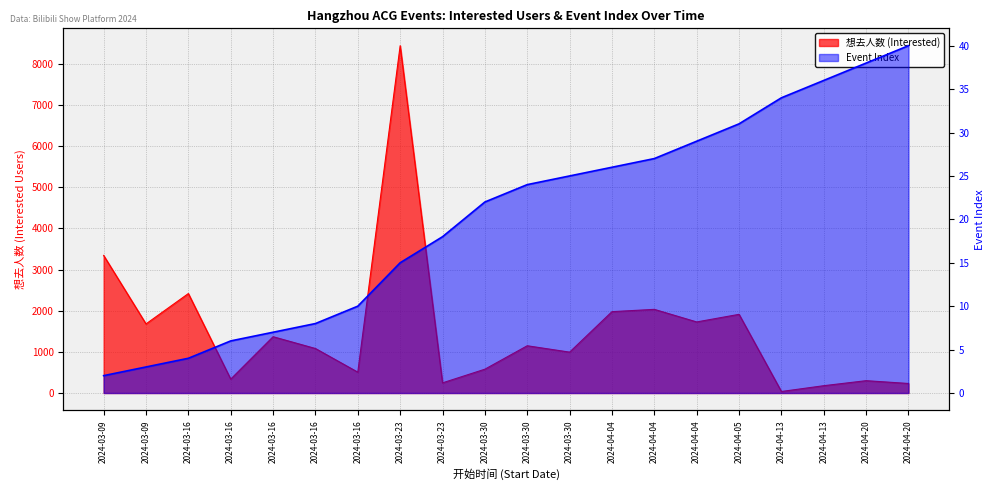

What is the label of the 14th point from the left?

2024-04-04